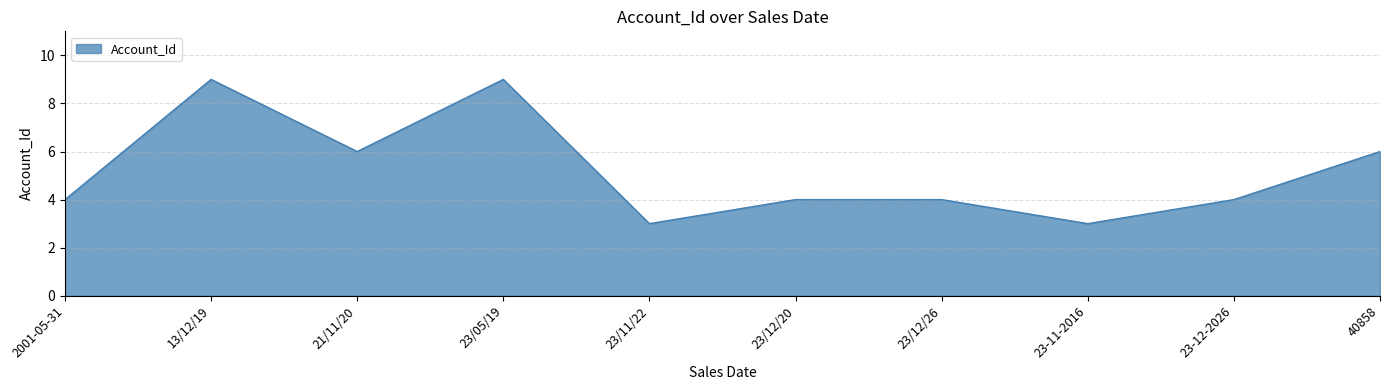

What position from the right is 13/12/19?

9